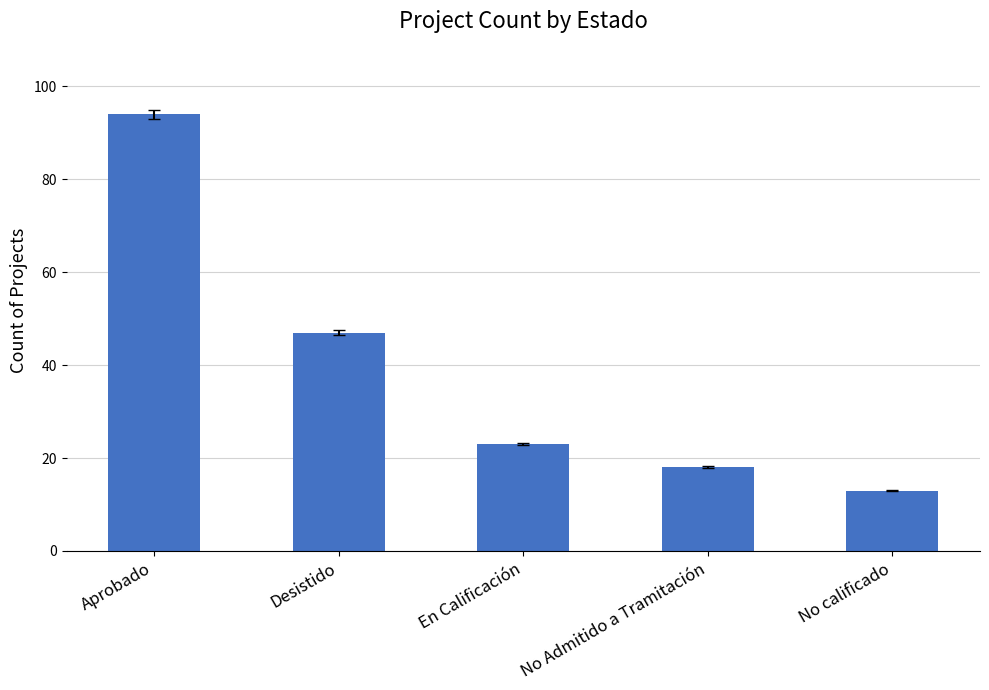

Approximately how many times larger is the value at Aprobado compared to Desistido?

2.0